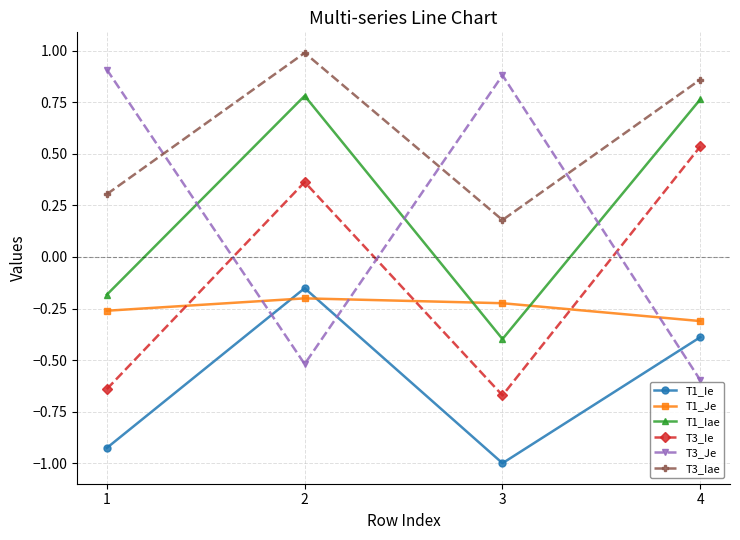

List the series in order of their peak value, highest first.

T3_Iae, T3_Je, T1_Iae, T3_Ie, T1_Ie, T1_Je